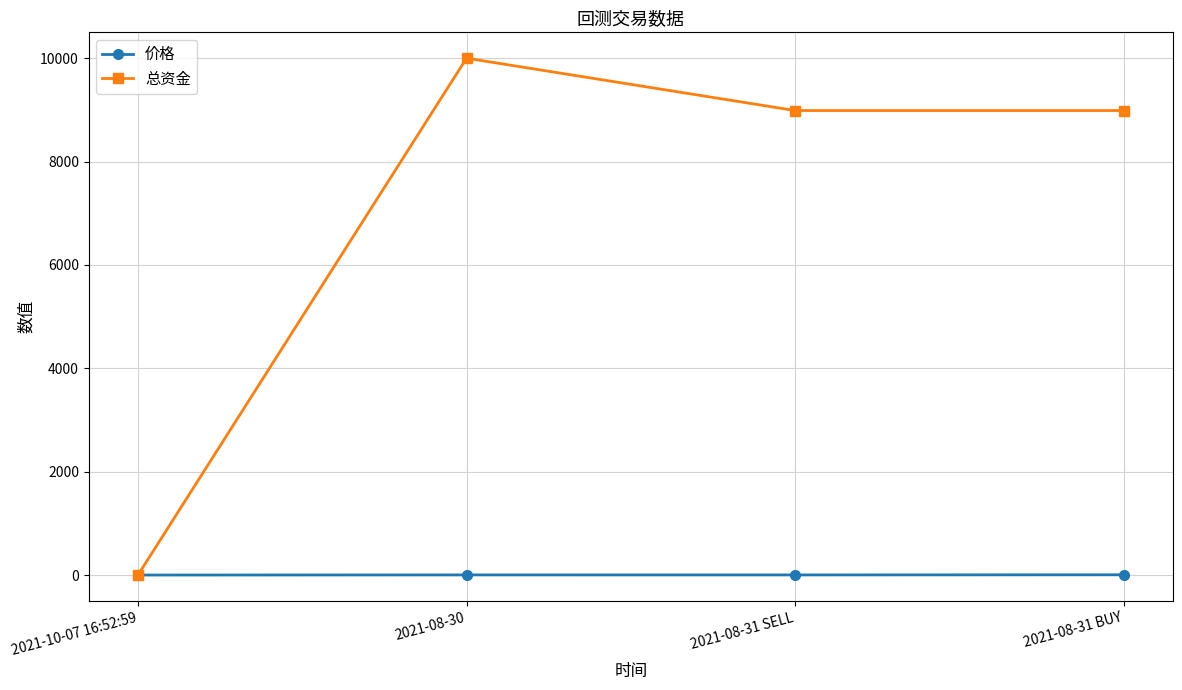

What is the label of the 3rd point from the right?

2021-08-30